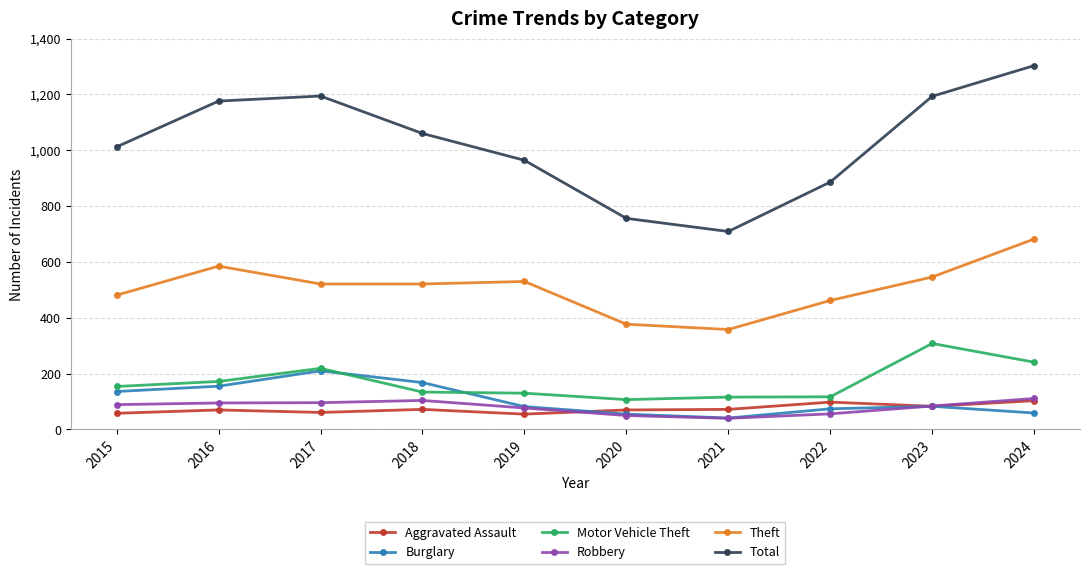

Count the number of categories in the chart.

10